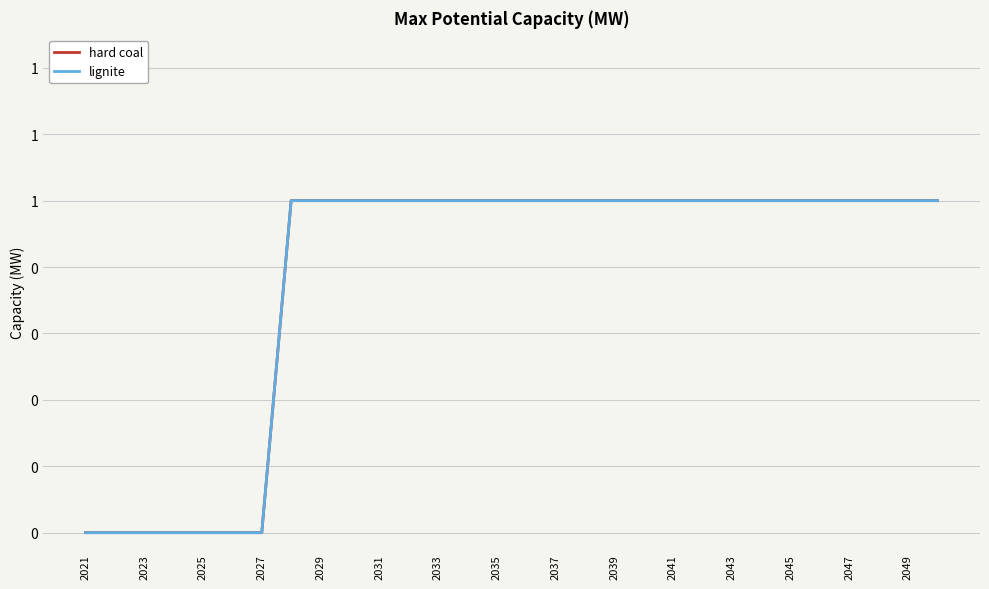

At which label is hard coal closest to 0?

2021